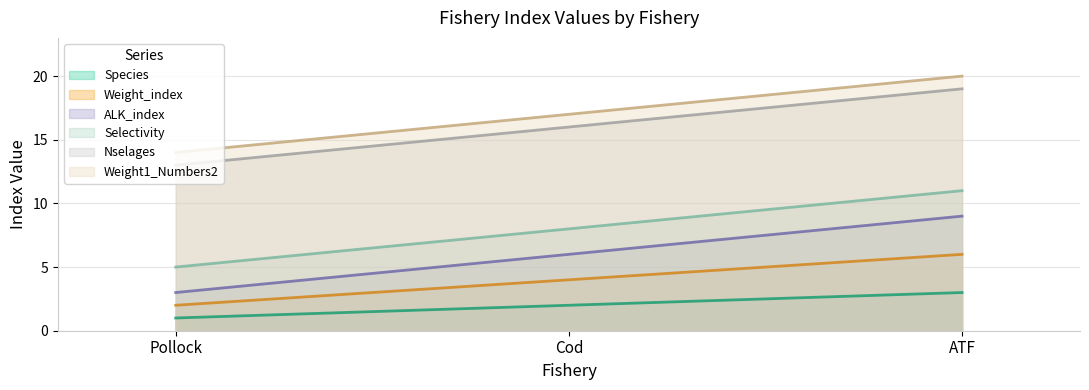

What is the sum of all ALK_index values?

18